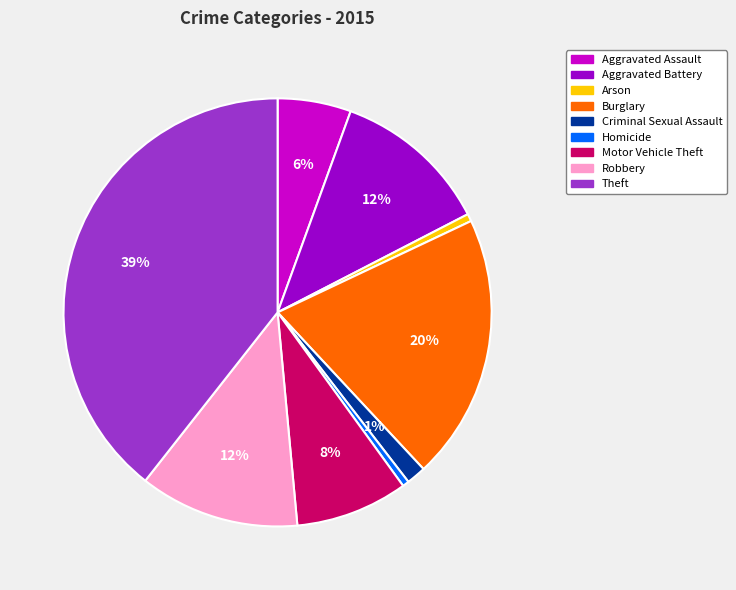

Does any single category account for the majority?

No